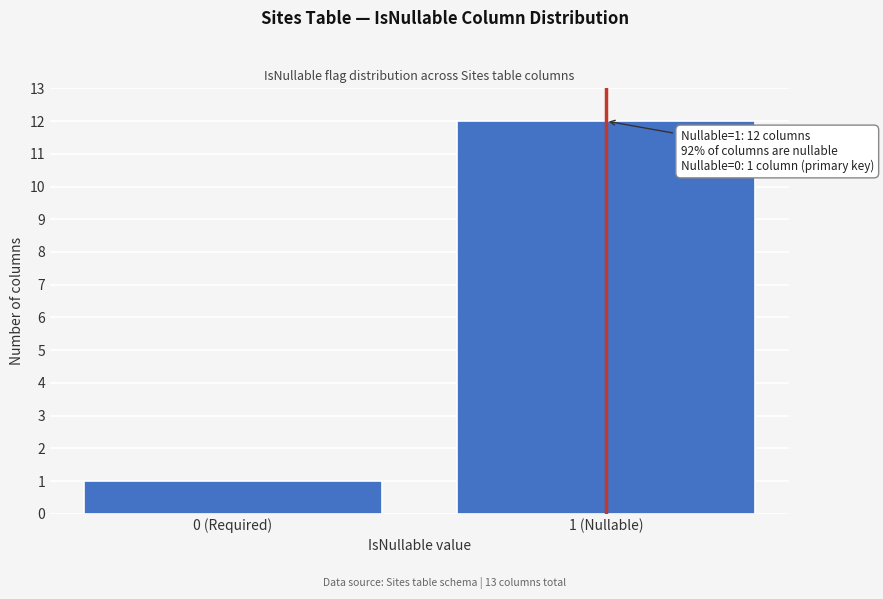

Reading left to right, list all the values displayed in this chart.

0 (Required)=1	1 (Nullable)=12